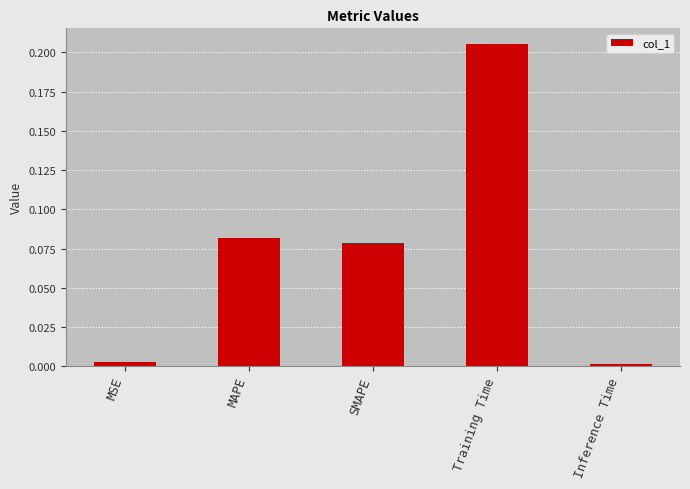

What is the sum of all values?

0.4